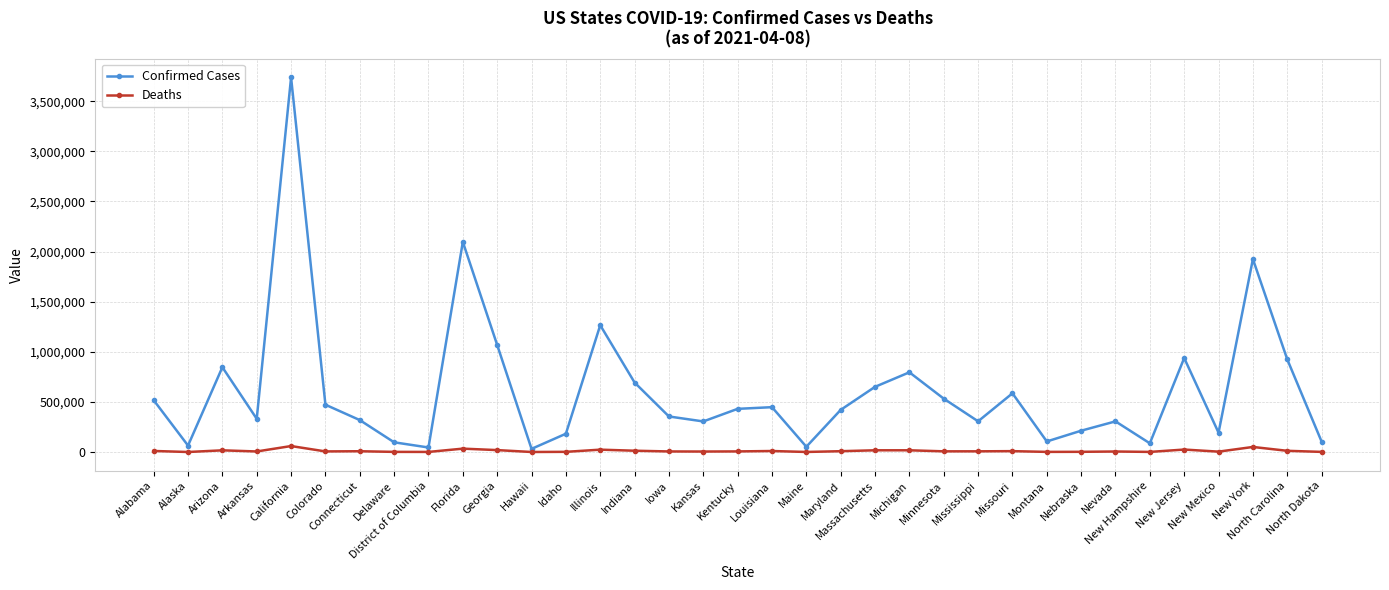

List the series in order of their overall mean, highest first.

Confirmed Cases, Deaths